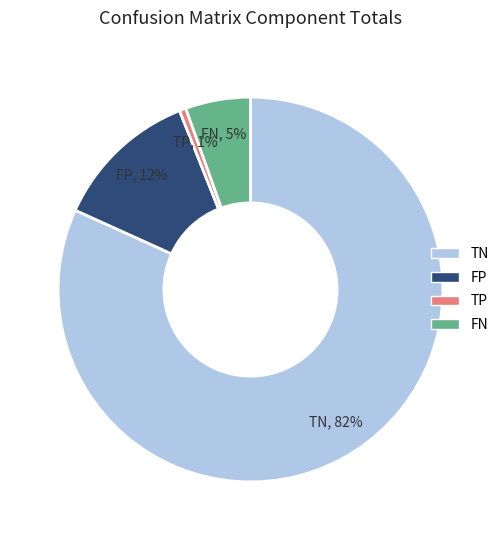

Is there a majority slice in this chart?

Yes